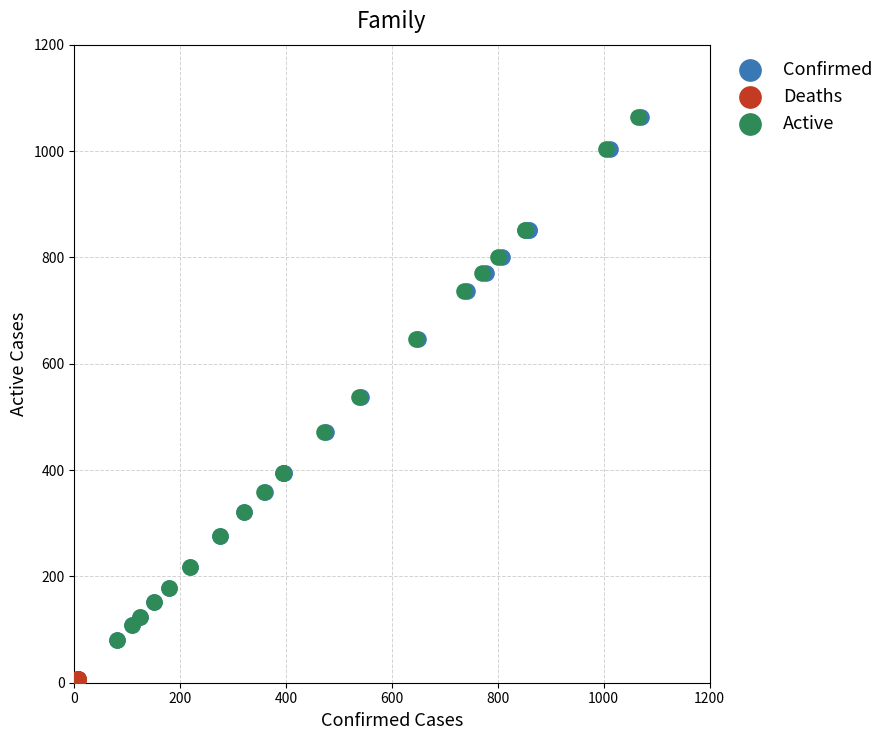

Which series contains the lowest Y value?

Deaths